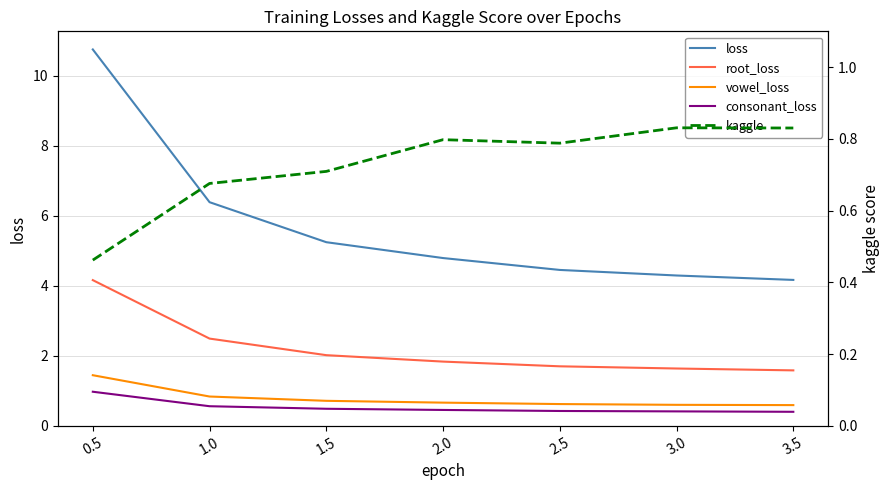

How many distinct data groups are displayed?

5